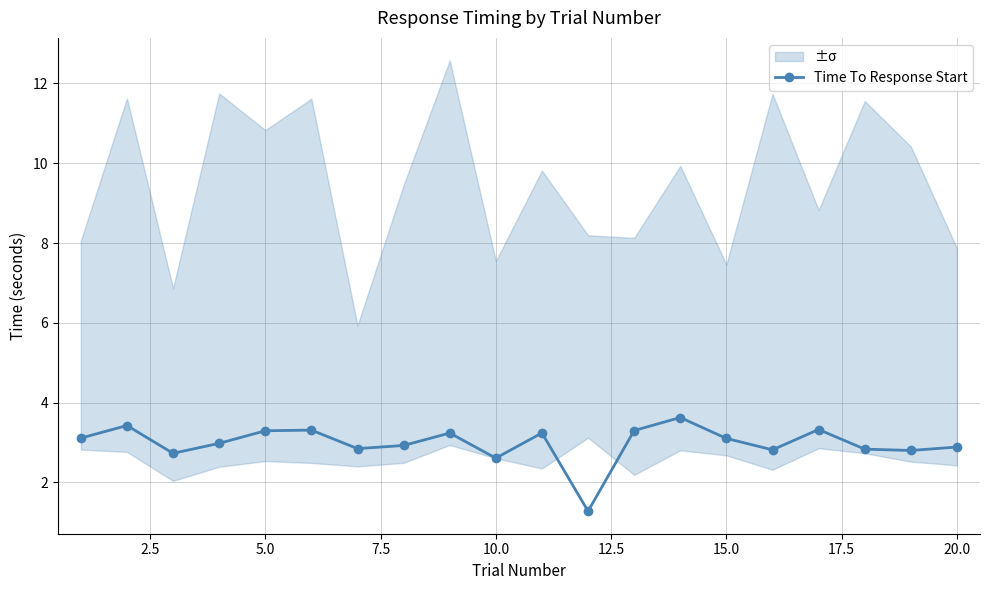

How many interior local valleys does the Time To Response Start series have?

6